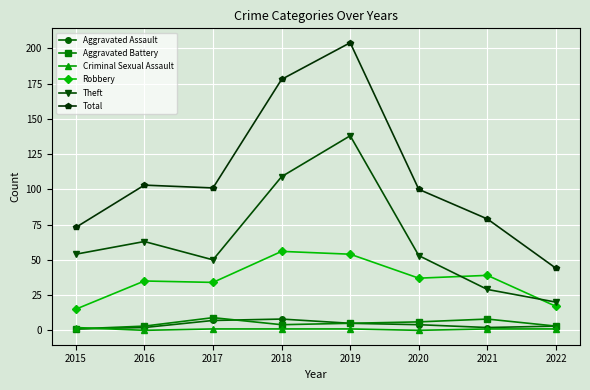

True or false: Total has more than 2 interior local peaks.

False